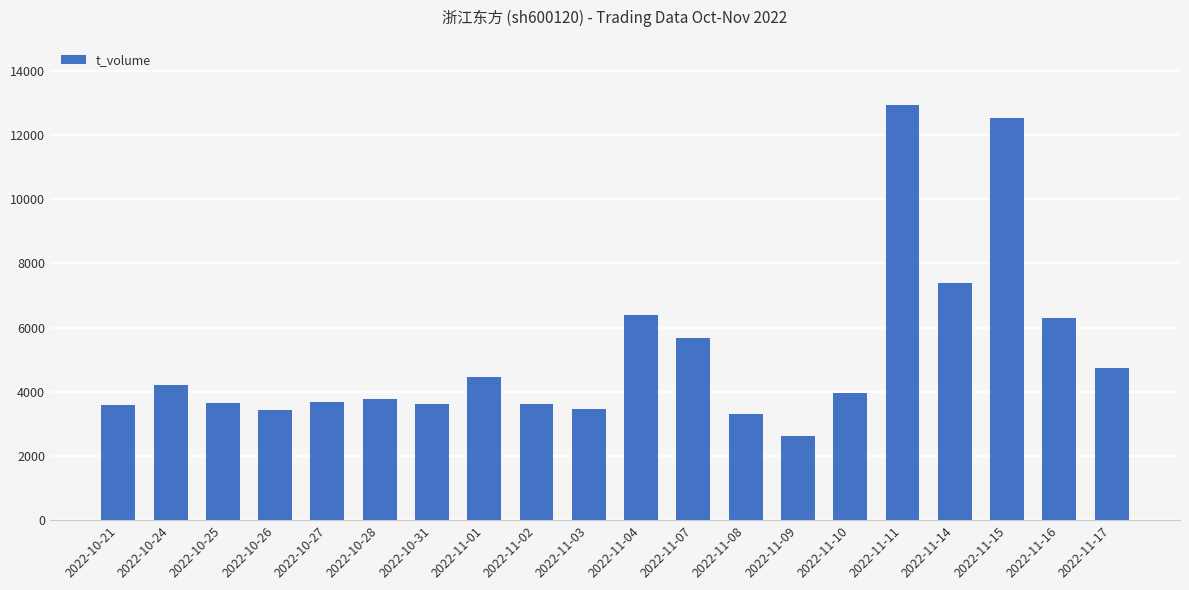

What is the value of the 15th bar from the left?

3956